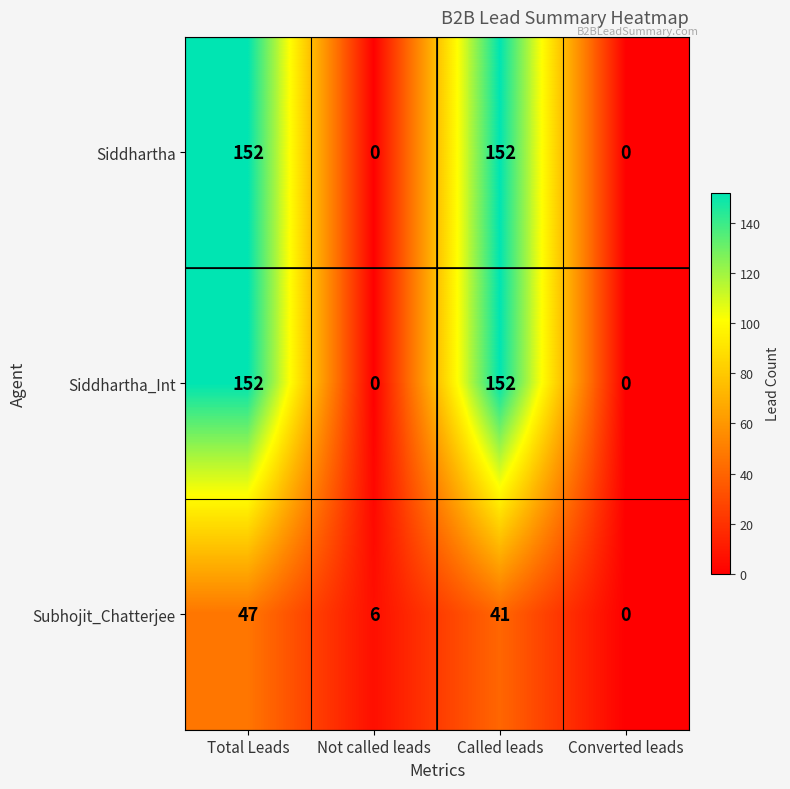

What is the difference between the second highest and minimum values in the Siddhartha_Int series?

152